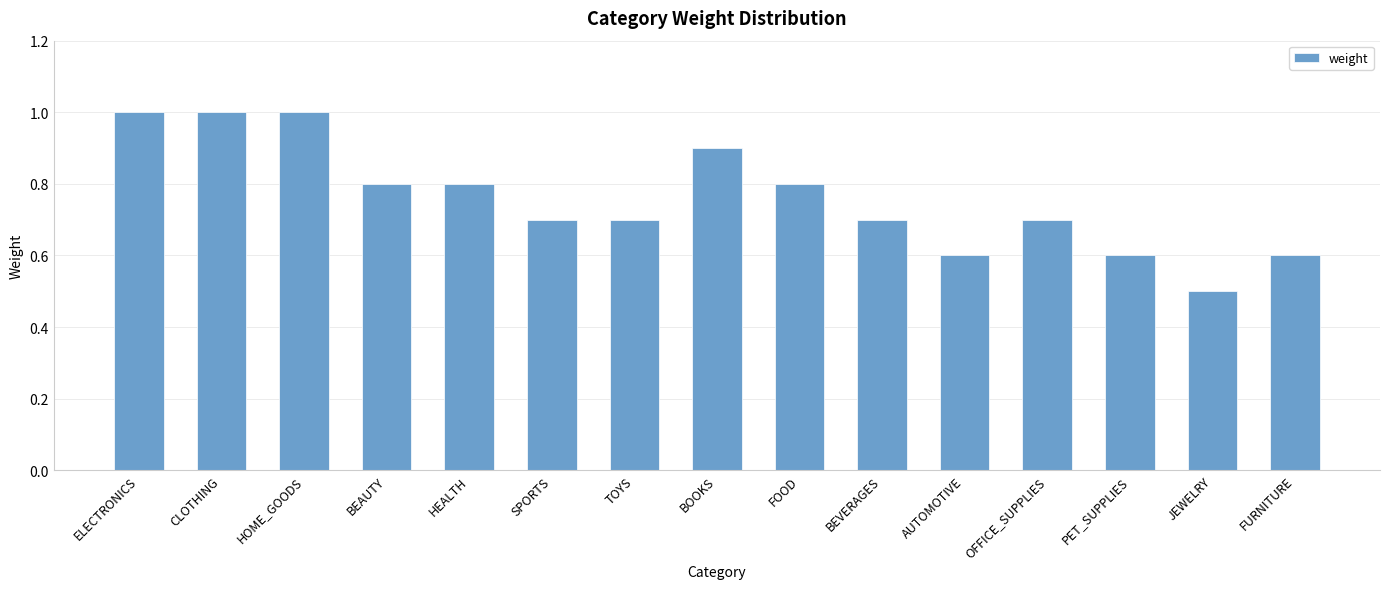

What is the label of the 7th bar from the right?

FOOD